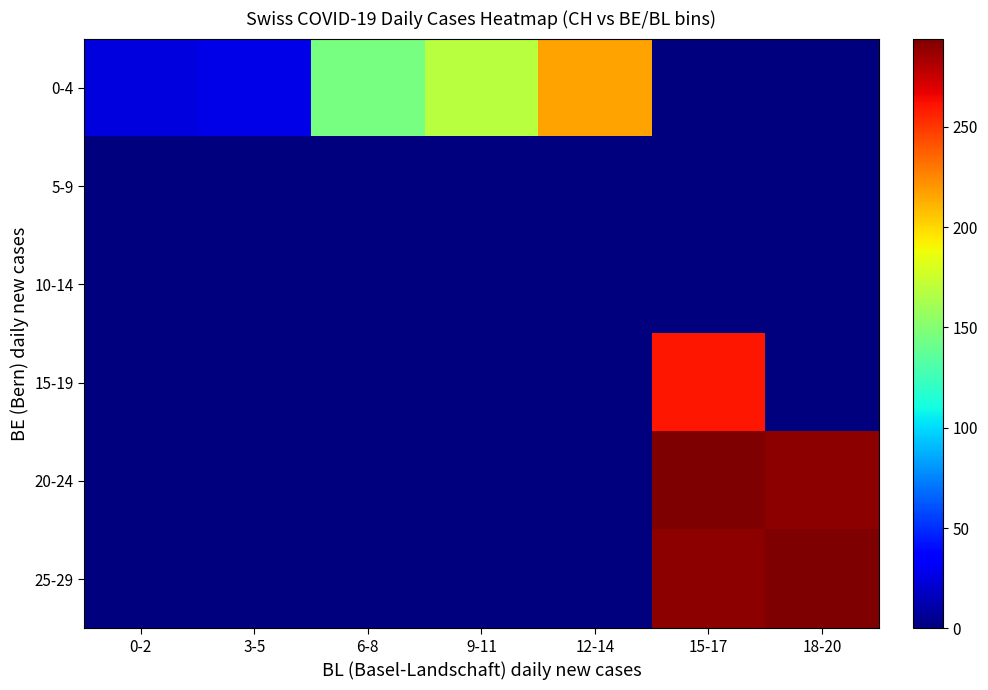

Reading left to right, transcribe all the data shown in this chart.

0-4: 0-2=24.2	3-5=27.0	6-8=145.5	9-11=168.0	12-14=216.5	15-17=0.0	18-20=0.0
5-9: 0-2=0.0	3-5=0.0	6-8=0.0	9-11=0.0	12-14=0.0	15-17=0.0	18-20=0.0
10-14: 0-2=0.0	3-5=0.0	6-8=0.0	9-11=0.0	12-14=0.0	15-17=0.0	18-20=0.0
15-19: 0-2=0.0	3-5=0.0	6-8=0.0	9-11=0.0	12-14=0.0	15-17=260.5	18-20=0.0
20-24: 0-2=0.0	3-5=0.0	6-8=0.0	9-11=0.0	12-14=0.0	15-17=293.0	18-20=290.0
25-29: 0-2=0.0	3-5=0.0	6-8=0.0	9-11=0.0	12-14=0.0	15-17=290.0	18-20=294.0